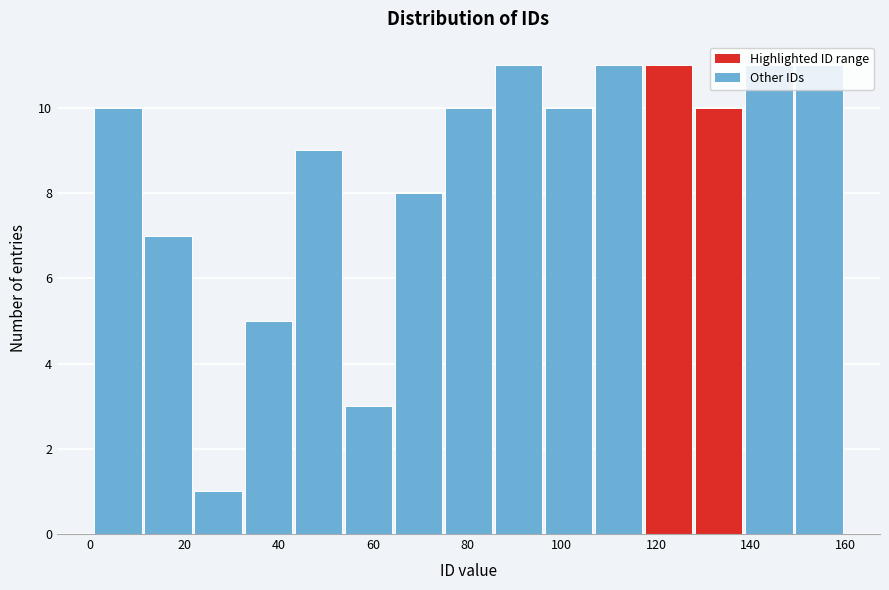

What is the height of the bar covering 96.4 to 107.0 on the x-axis? Neither the bar edges nor the heights are printed on the chart, so give them approximately, as read against the axes.

10